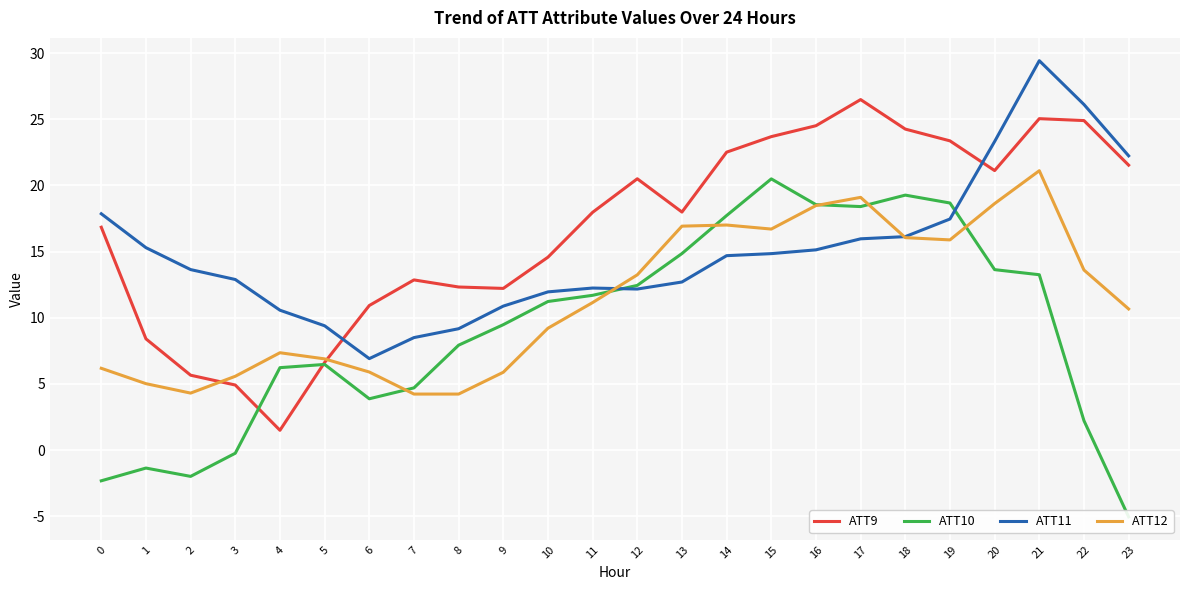

How many values in the ATT10 series exceed 11?

12